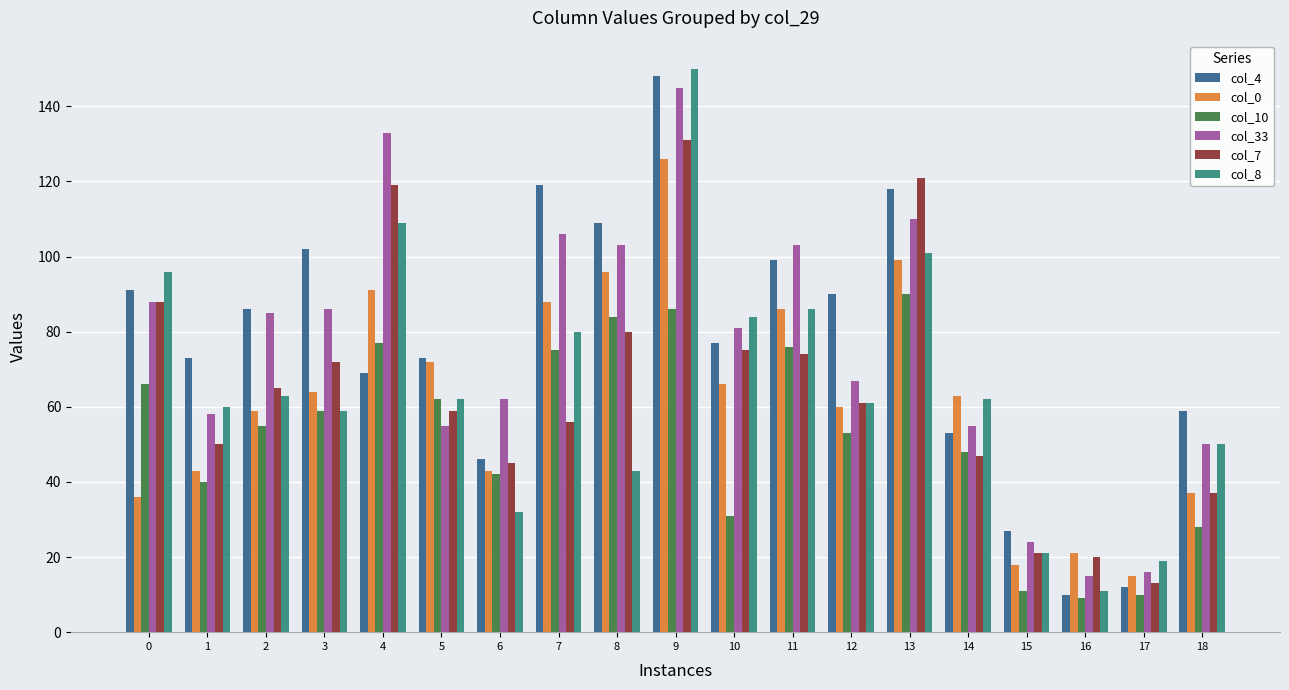

List the series in order of their peak value, lowest first.

col_10, col_0, col_7, col_33, col_4, col_8